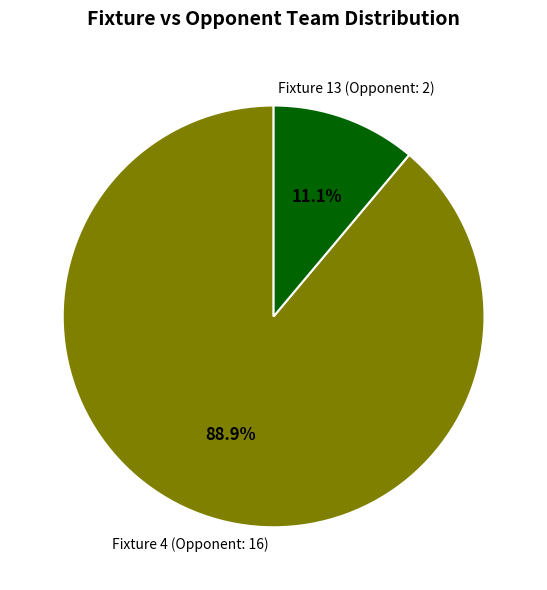

What is the ratio of the value at Fixture 4 to the value at Fixture 13?

8.0